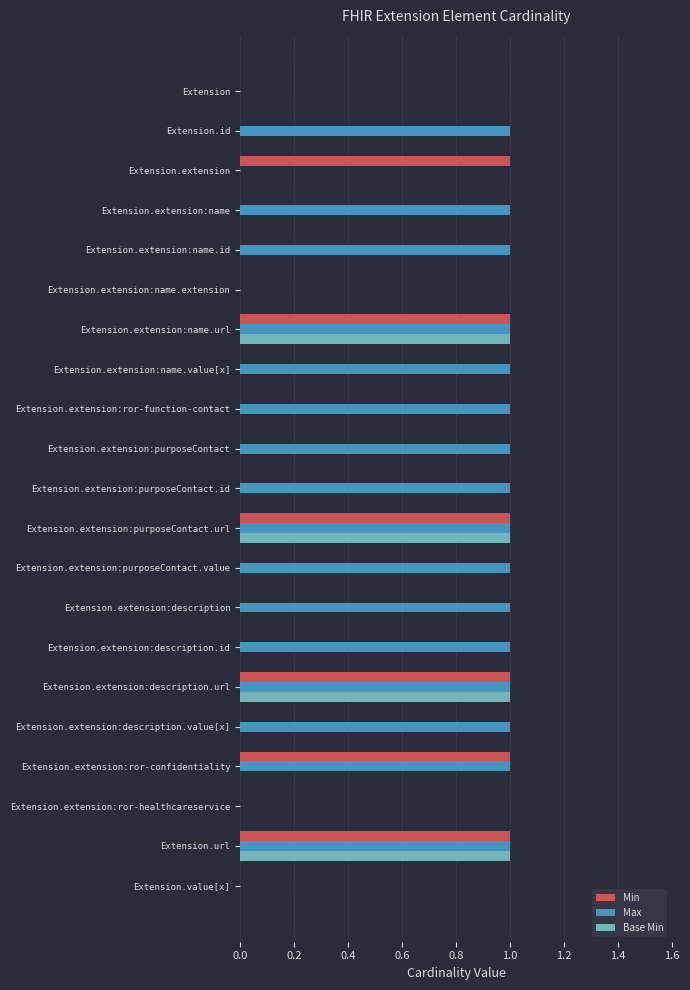

The value of Base Min at Extension is 0. True or false?

True